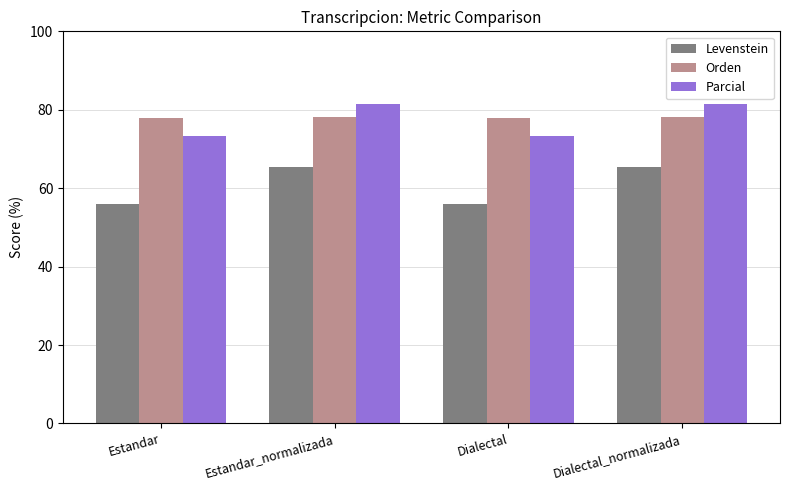

What is the value of the Orden bar at the 2nd from the left?

78.1